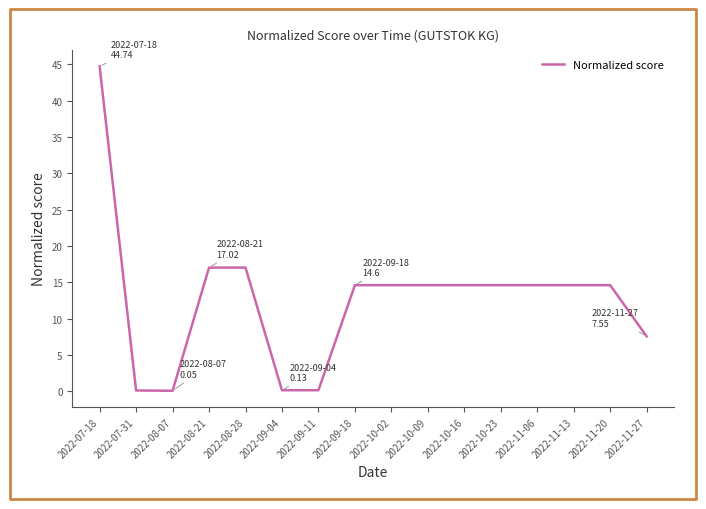

Which category has the highest value across all series?

2022-07-18